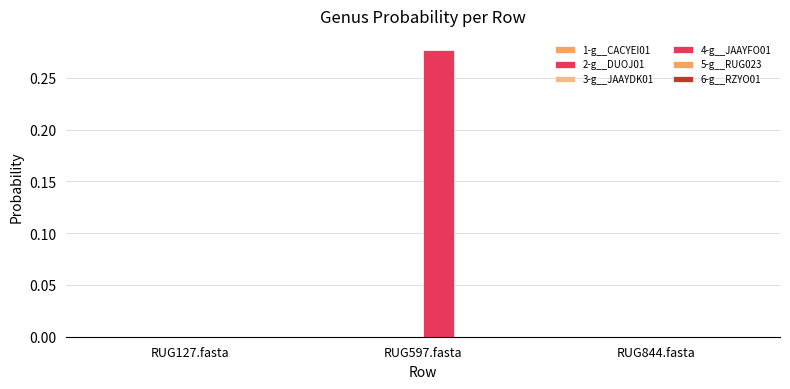

Are the bars grouped side by side (vs. stacked)?

Yes